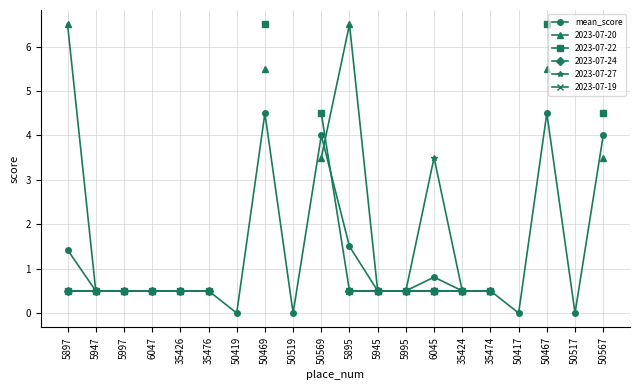

What is the sum of all values?

25.2